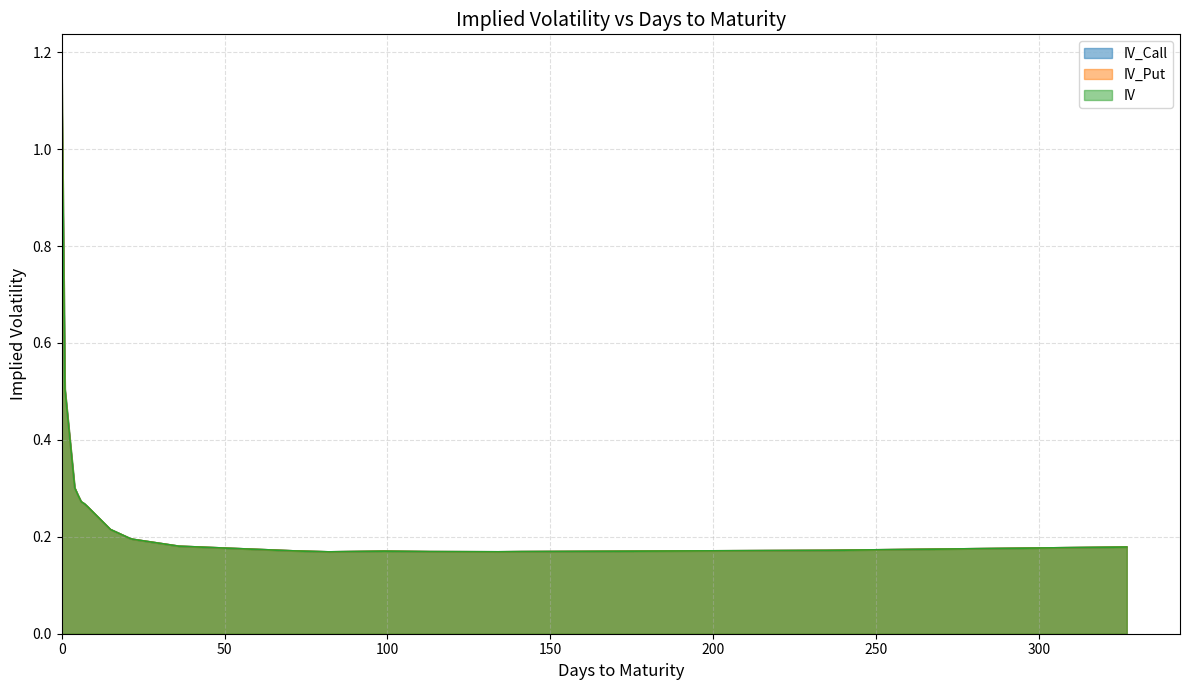

What are all the series names shown in the legend?

IV_Call, IV_Put, IV